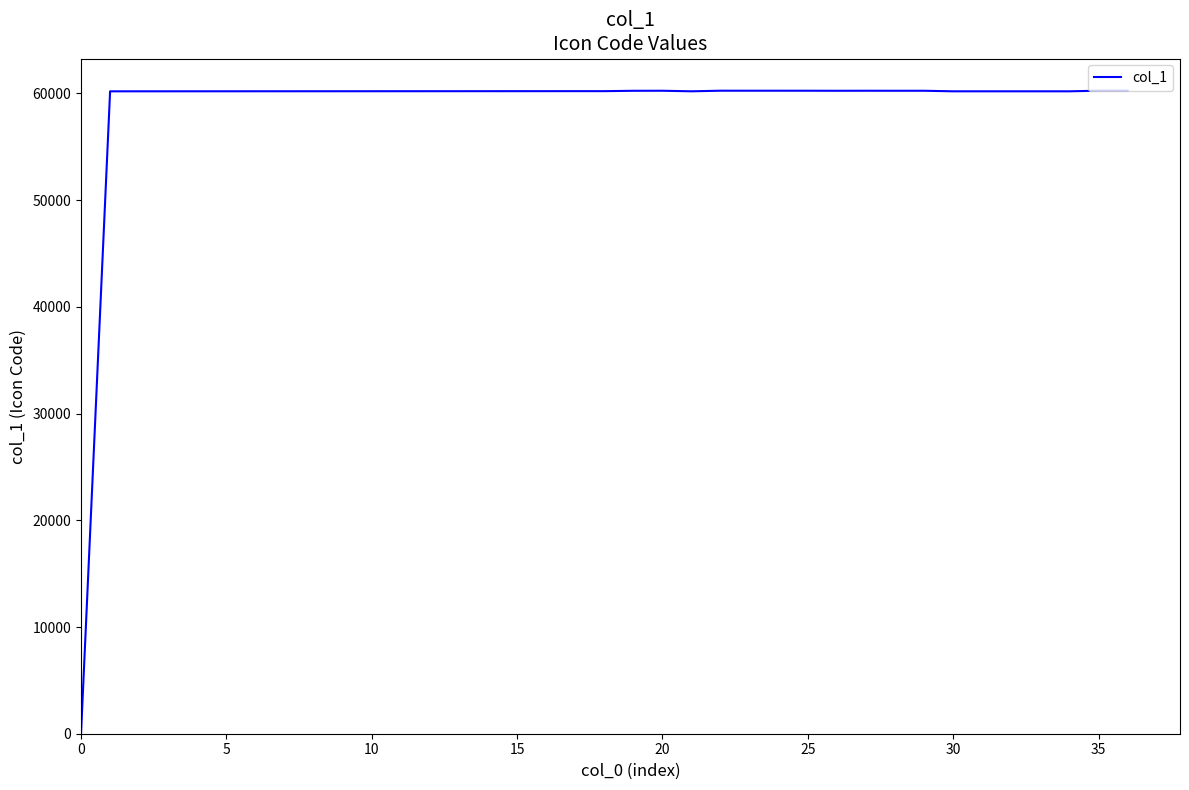

What is the difference between the maximum and minimum values?

60261